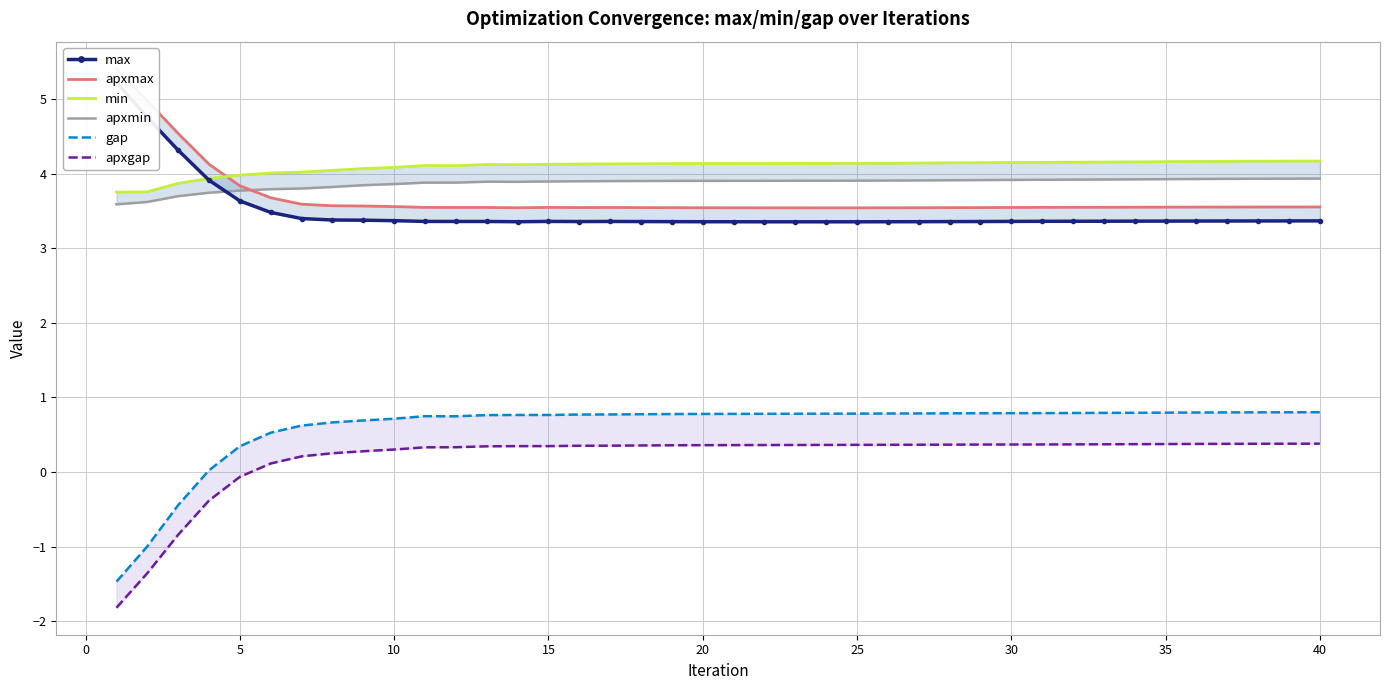

The apxmin series shows 2.6 at 28. True or false?

False